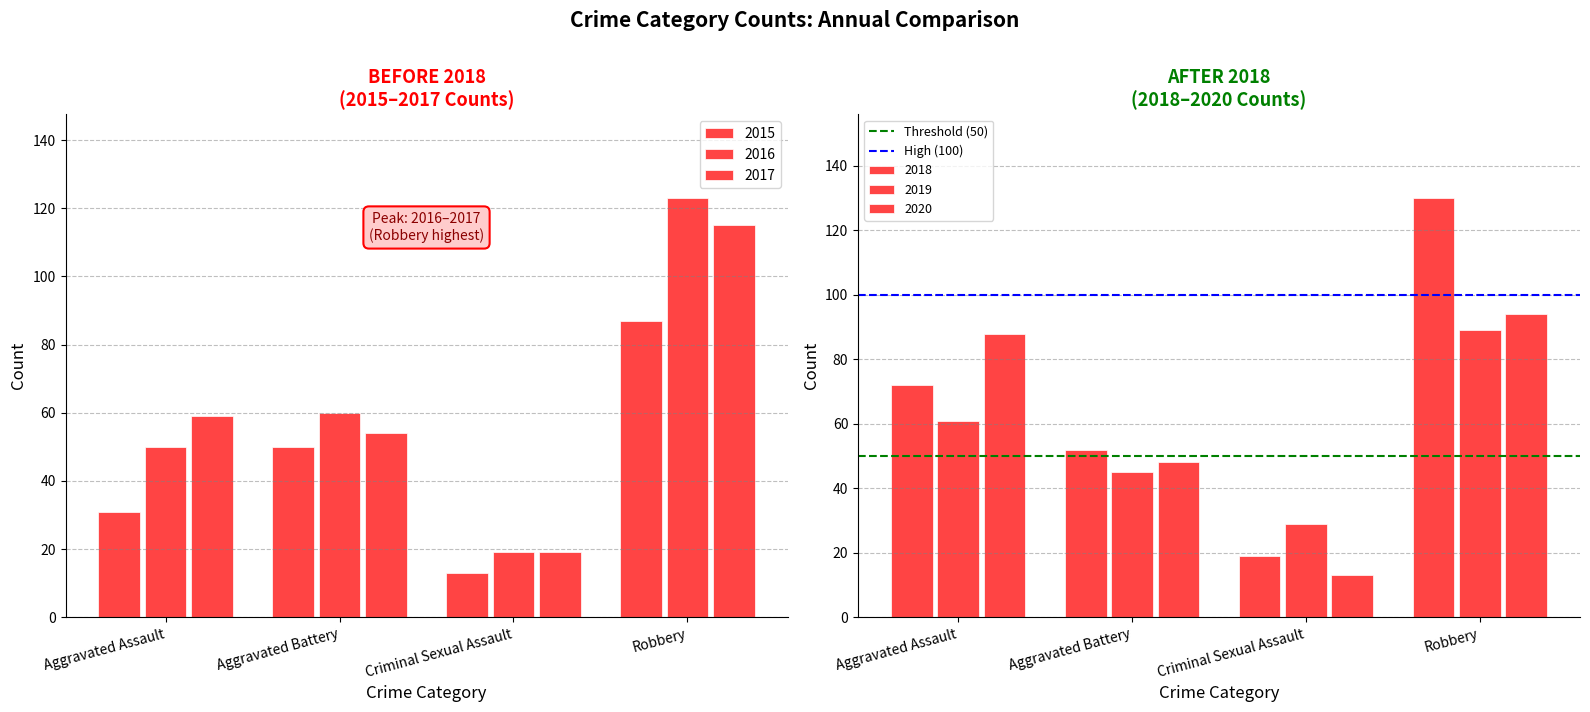

Which has a higher value, Aggravated Battery or Aggravated Assault?

Aggravated Battery